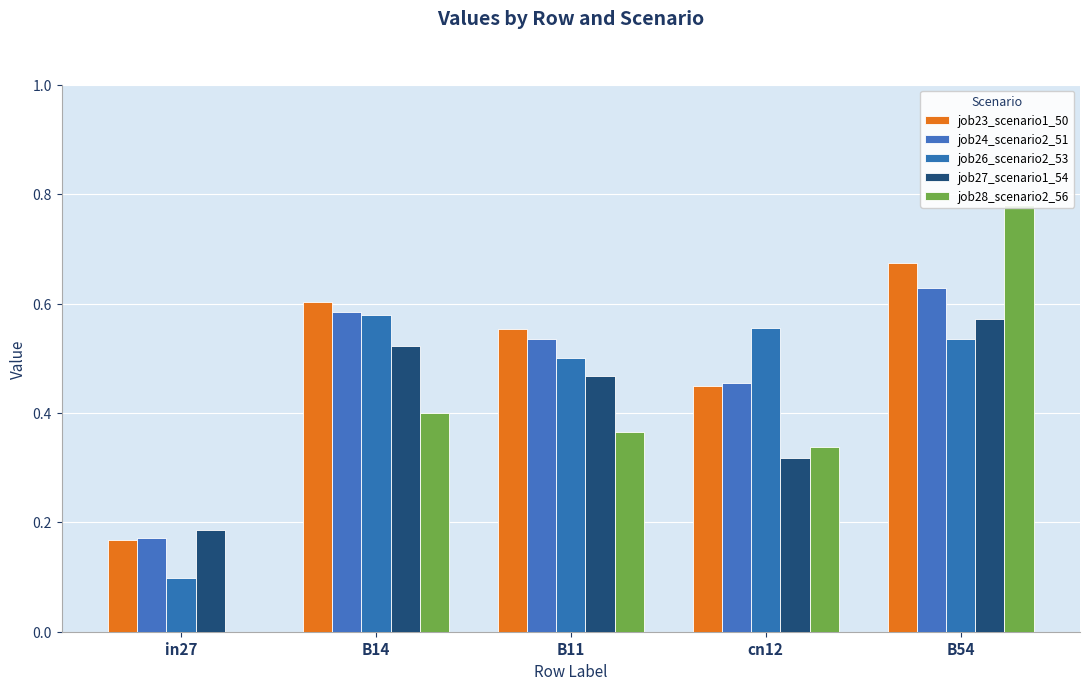

What is the total value across all series at in27?

0.6